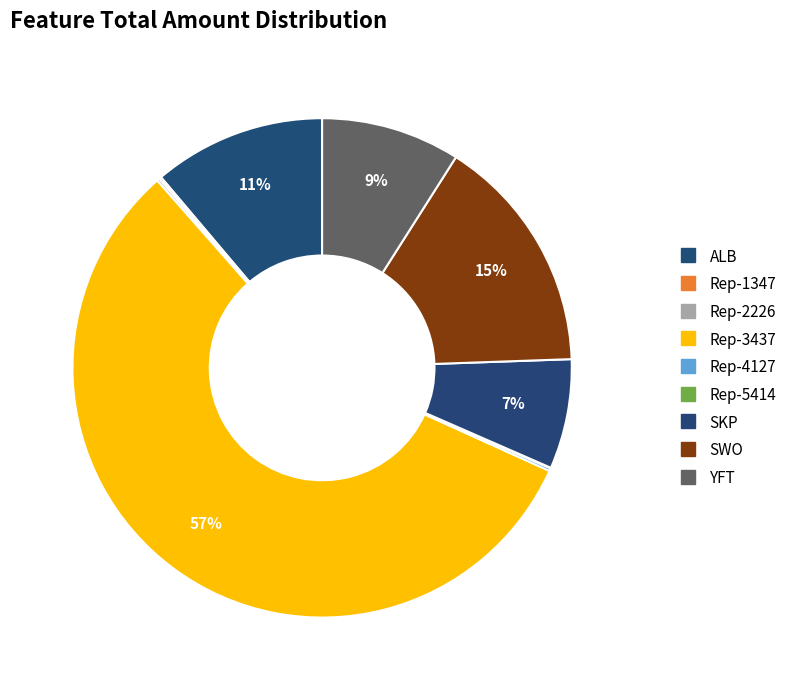

Rank the categories by value from highest to lowest.

Rep-3437, SWO, ALB, YFT, SKP, Rep-4127, Rep-2226, Rep-1347, Rep-5414